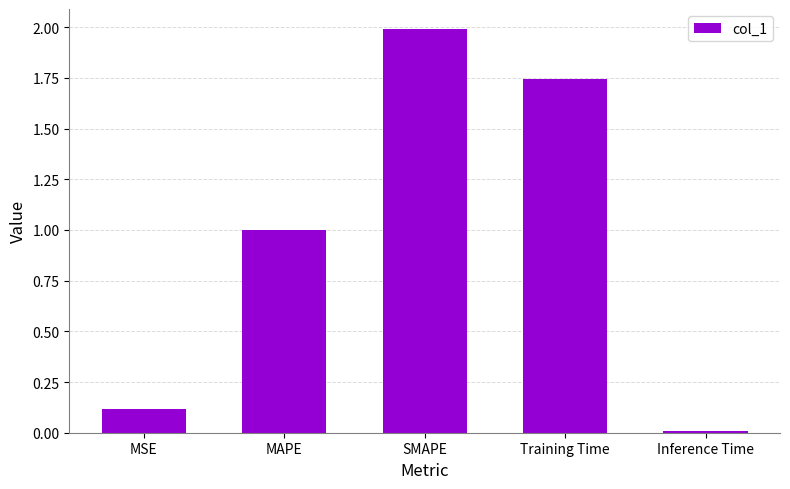

Are the bars grouped side by side (vs. stacked)?

No